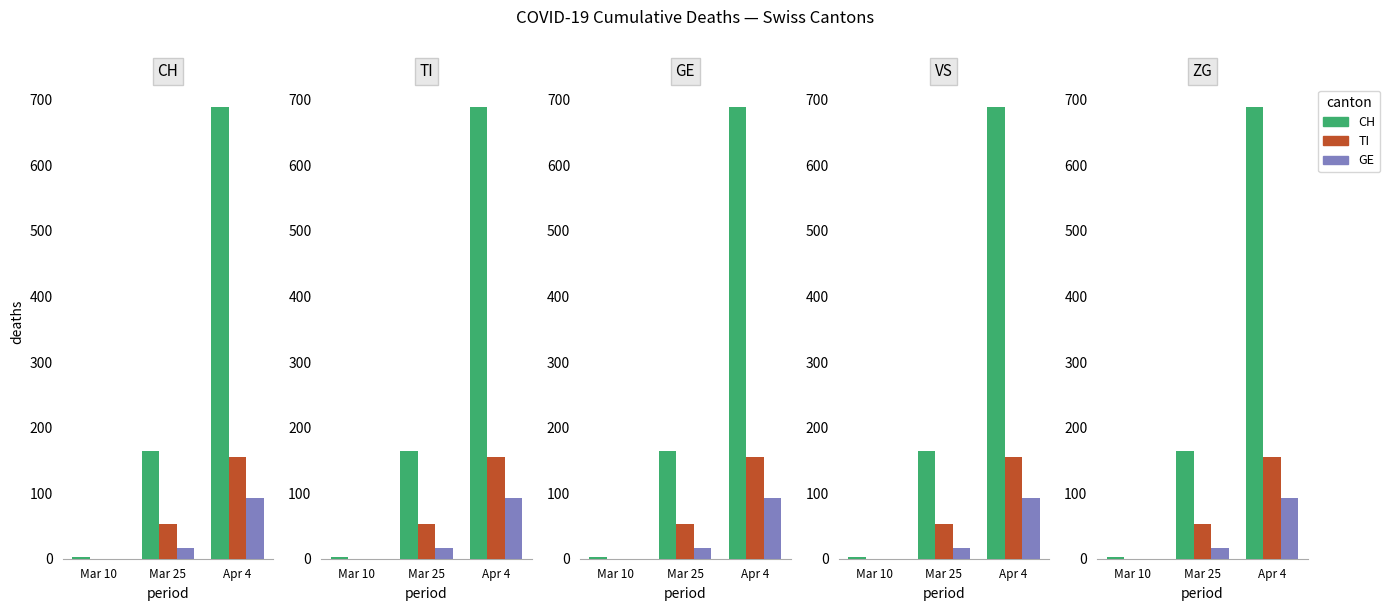

What is the average value of the TI series?

69